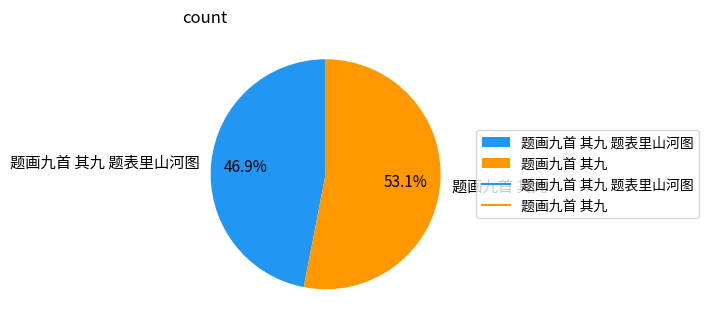

Approximately how many times larger is the value at 题画九首 其九 题表里山河图 compared to 题画九首 其九?

0.9